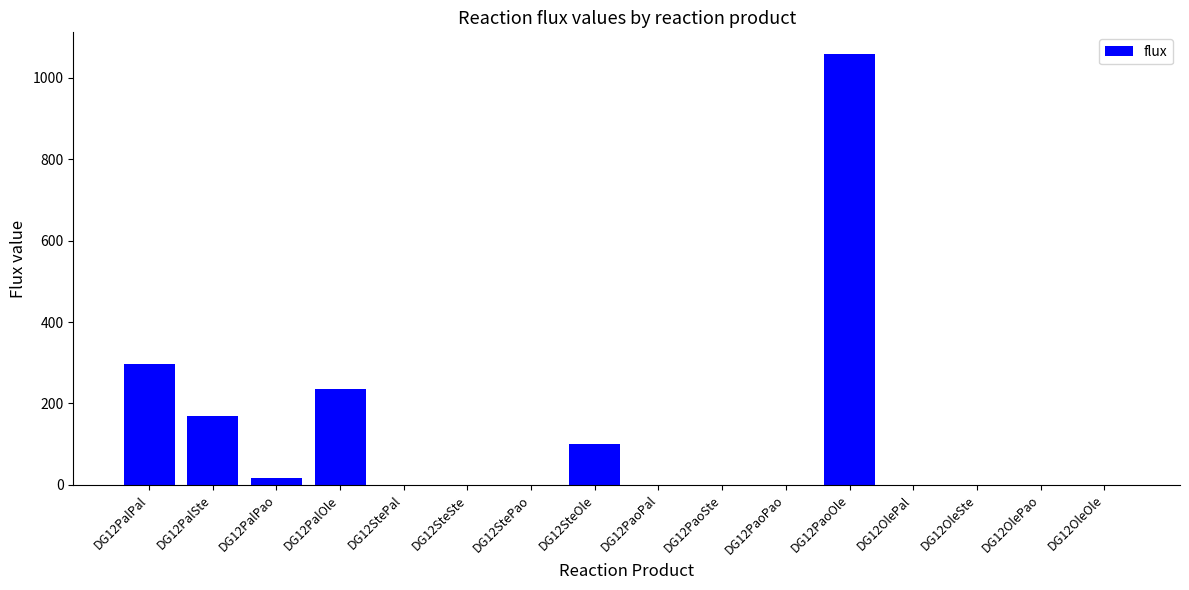

Which label corresponds to the largest value in the chart?

DG12PaoOle